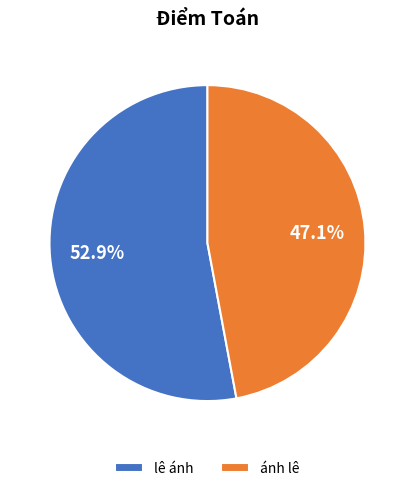

Which category has the biggest portion of the pie?

lê ánh